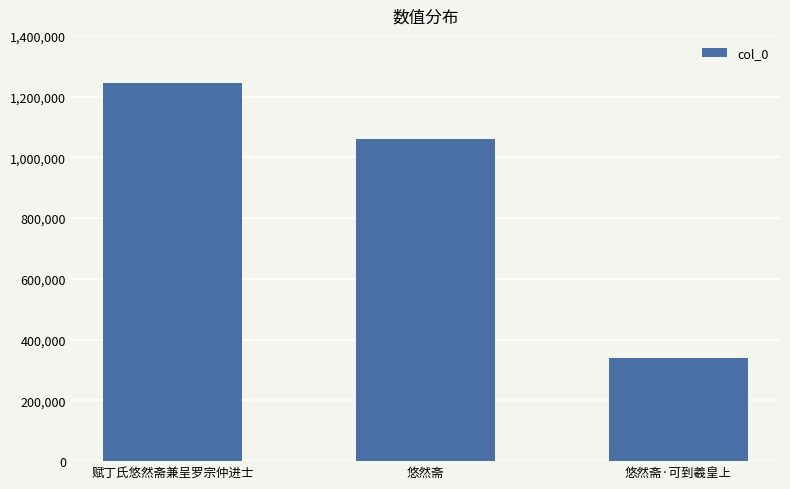

What is the difference between the second highest and minimum values?

720017